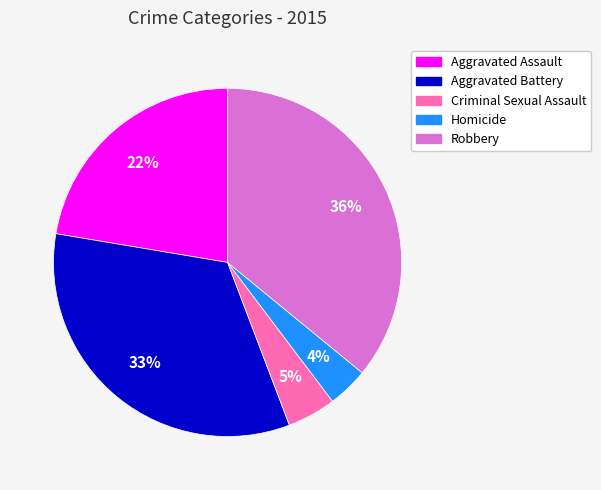

To the nearest percent, what is the difference between the largest and smallest slice percentages?

32%